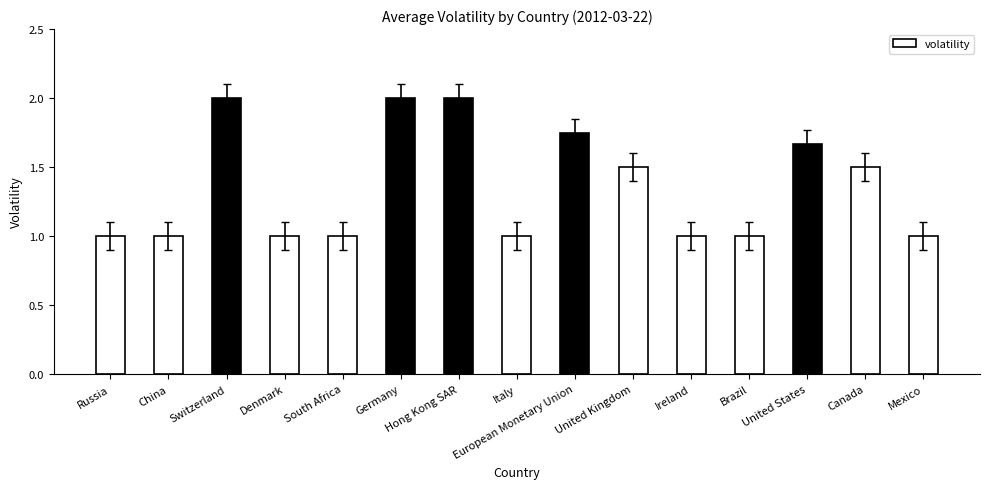

What is the approximate value at Ireland?

1.0